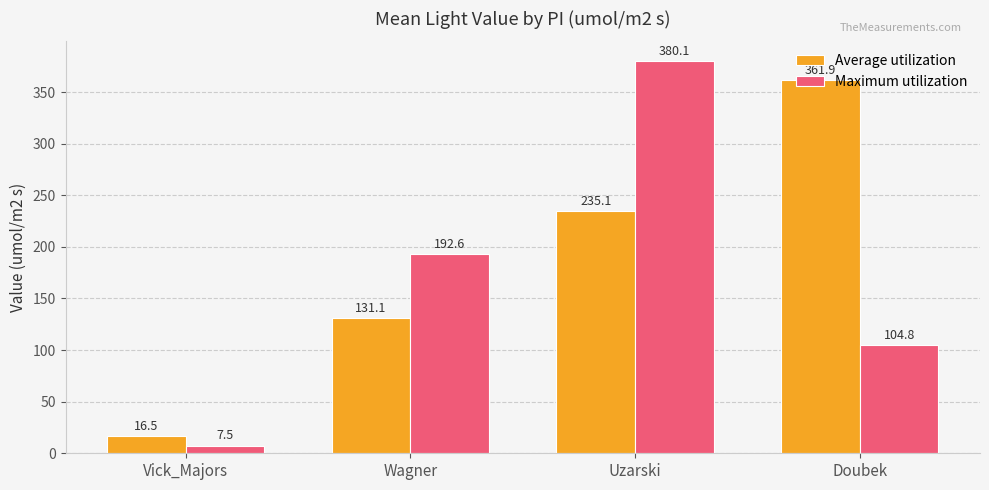

The value of Average utilization at Vick_Majors is 16.5. True or false?

True